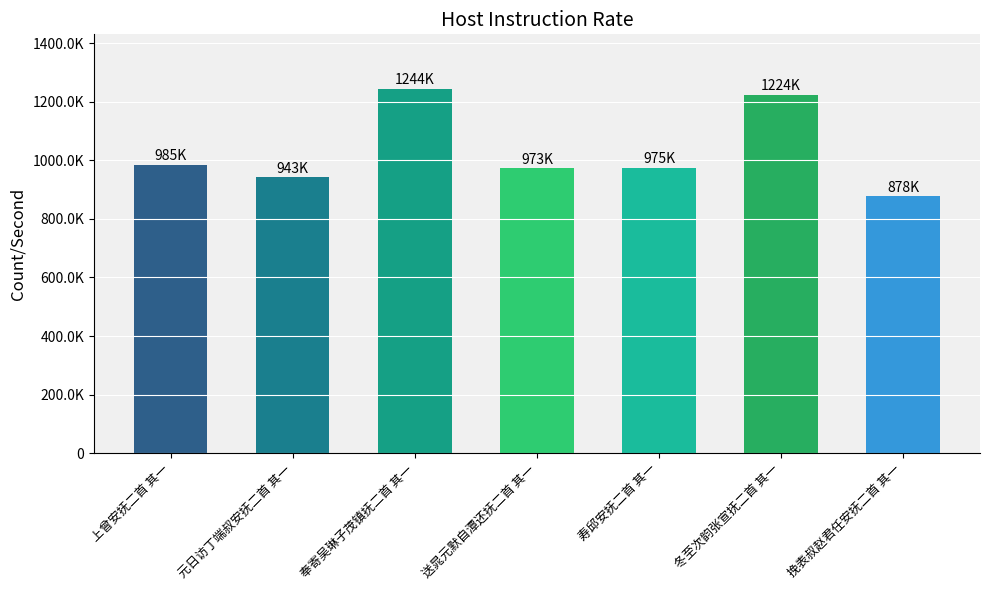

At which category does the chart reach its minimum across all series?

挽表叔赵君任安抚二首 其一